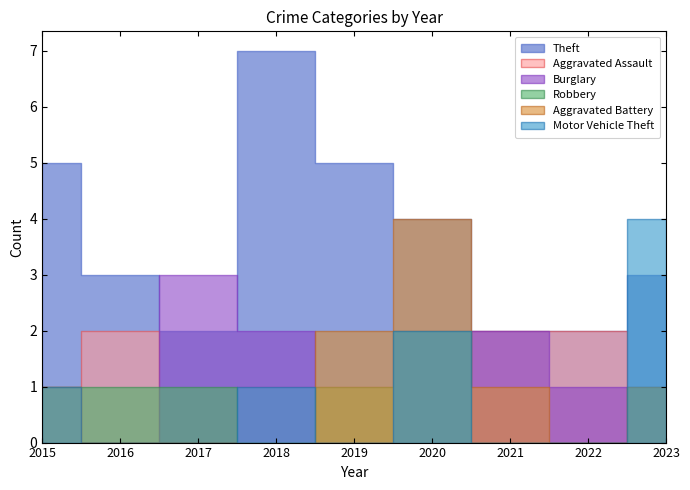

What is the highest value of the Burglary series?

3